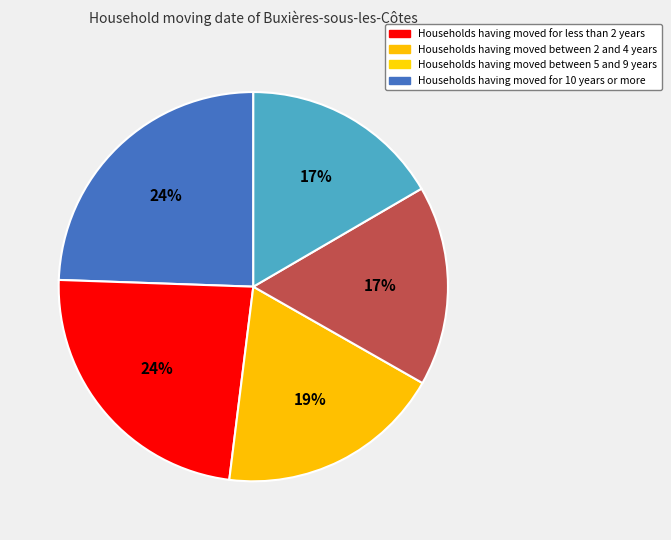

To the nearest percent, what is the average slice percentage?

20%